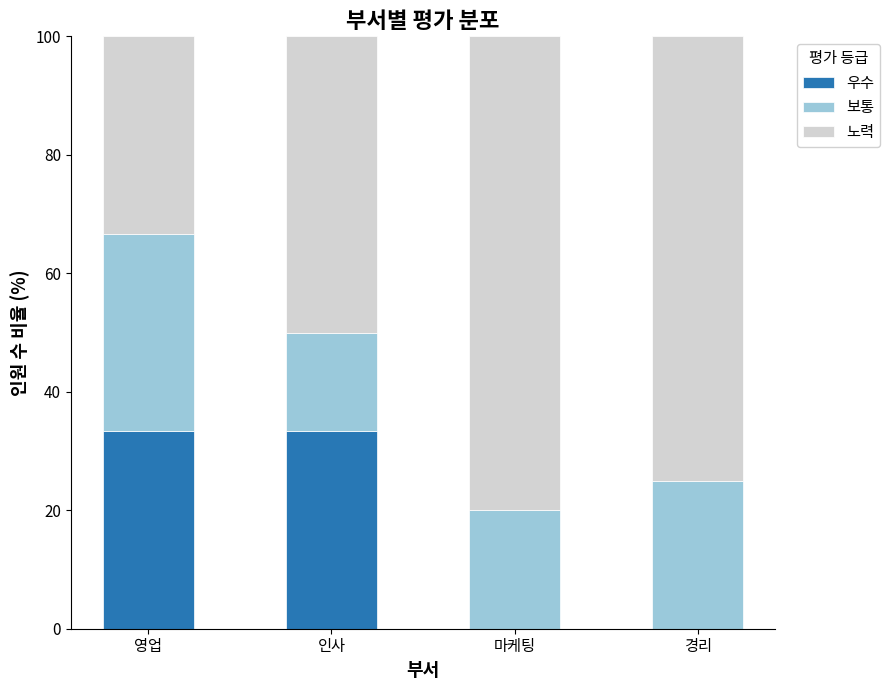

What is the sum of all 우수 values?

66.7